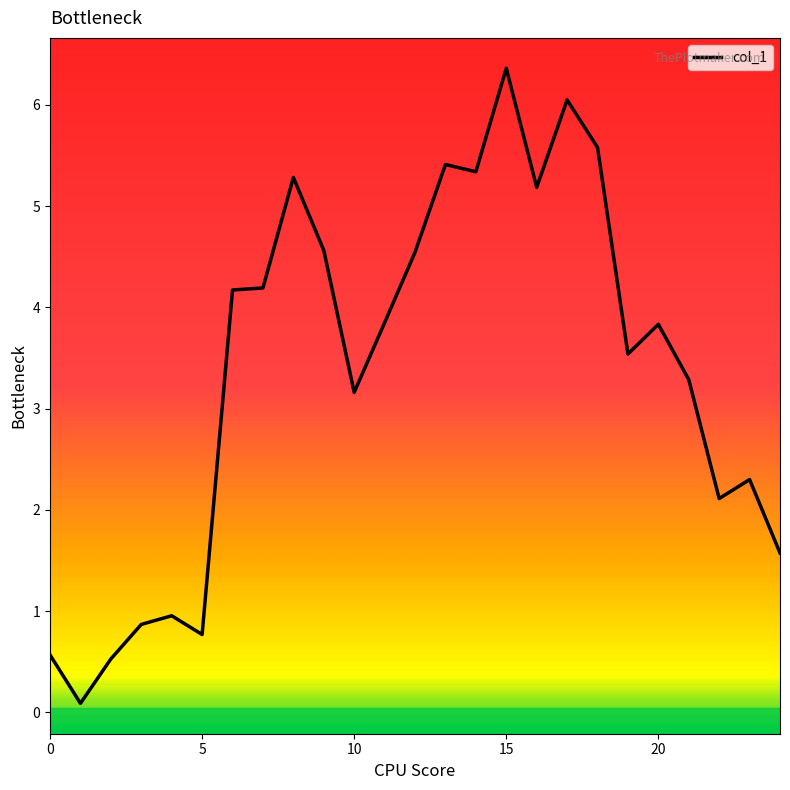

True or false: the data has more than 2 interior local peaks.

True